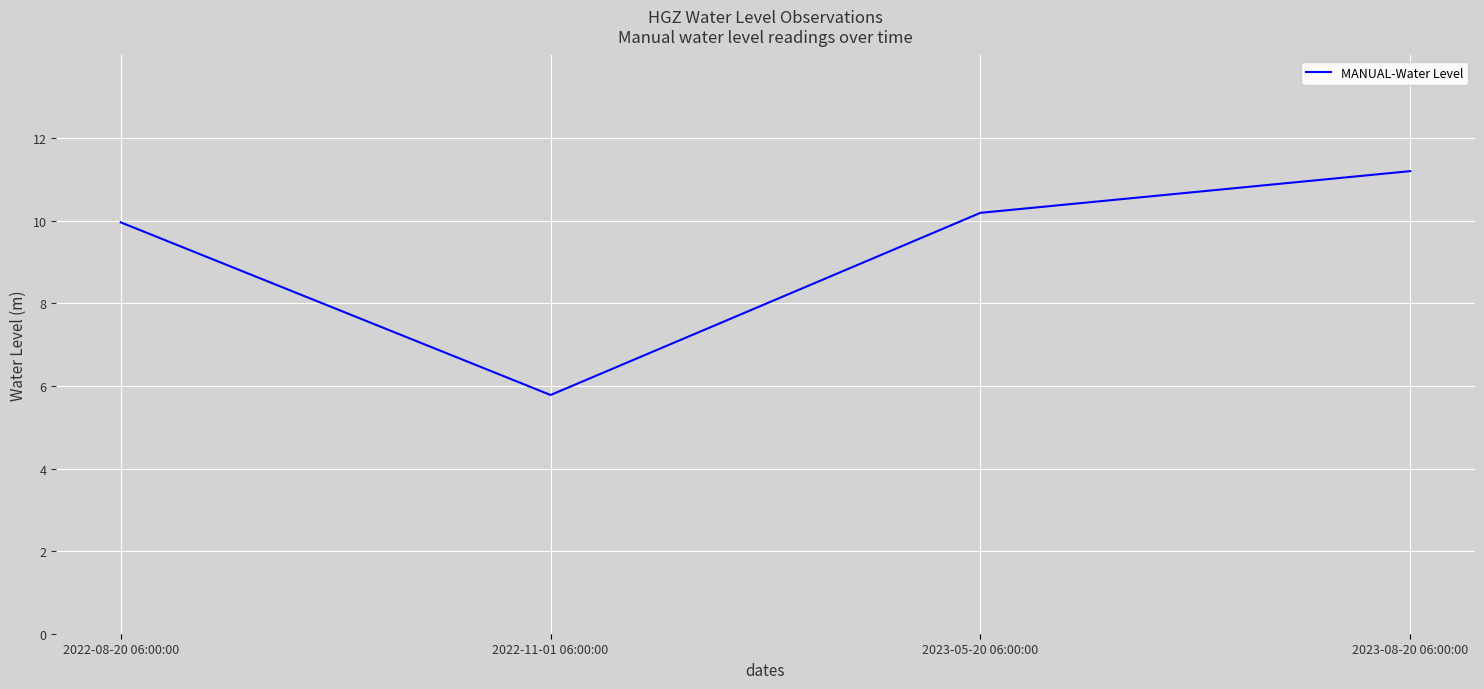

What position from the right is 2022-11-01 06:00:00?

3